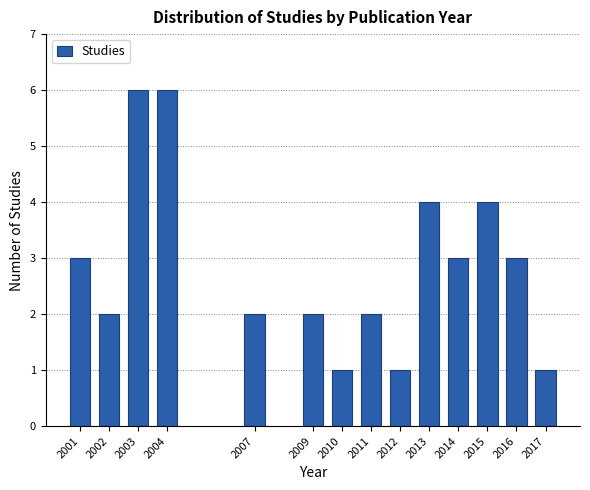

Reading left to right, transcribe all the data shown in this chart.

2001=3	2002=2	2003=6	2004=6	2007=2	2009=2	2010=1	2011=2	2012=1	2013=4	2014=3	2015=4	2016=3	2017=1